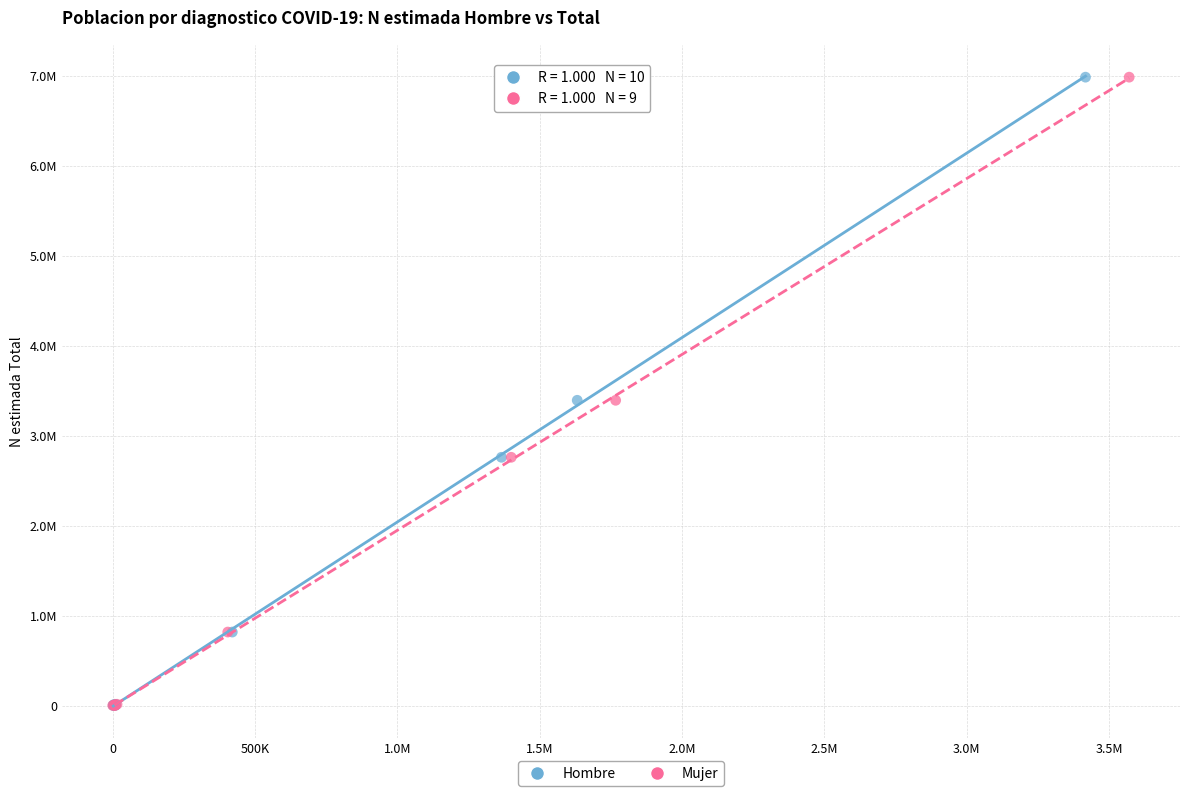

What are all the series names shown in the legend?

Hombre, Mujer